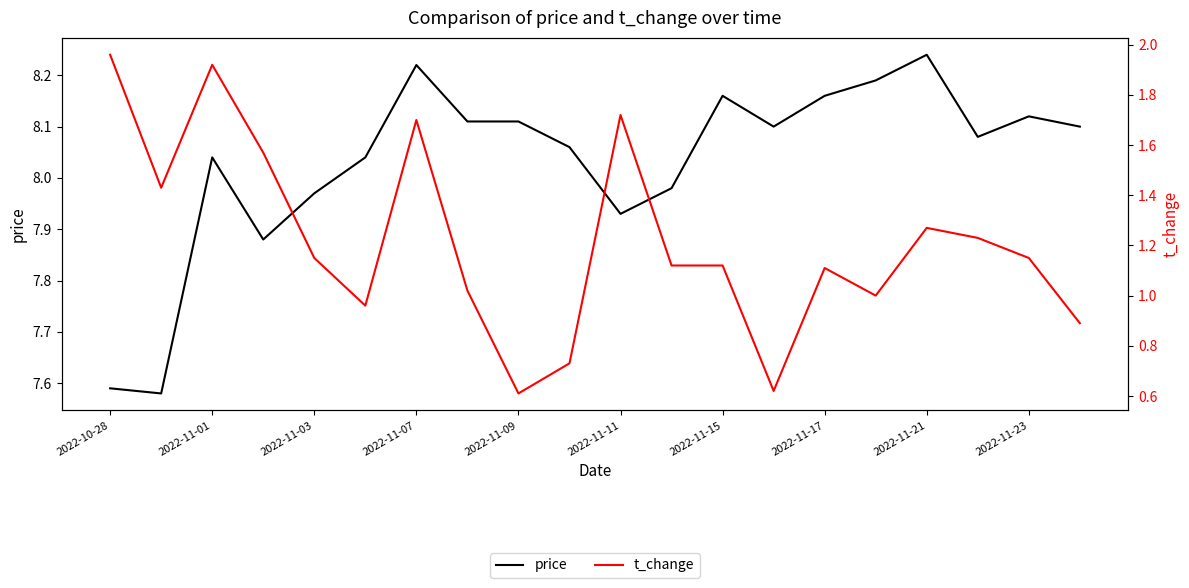

What is the difference between the second highest and minimum values in the price series?

0.6